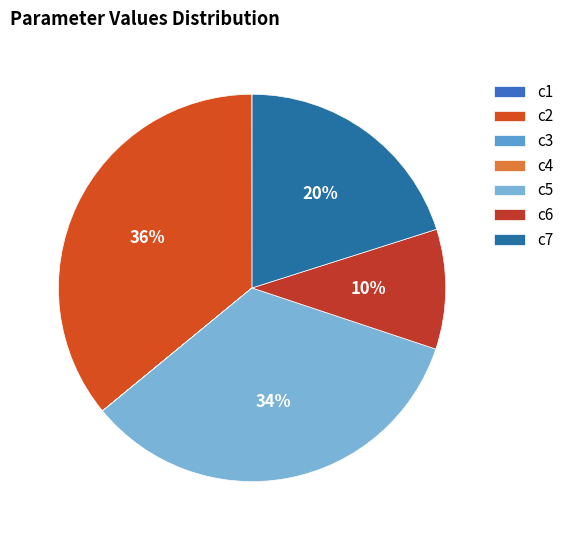

What is the total percentage of c3 and c5?

33.9%